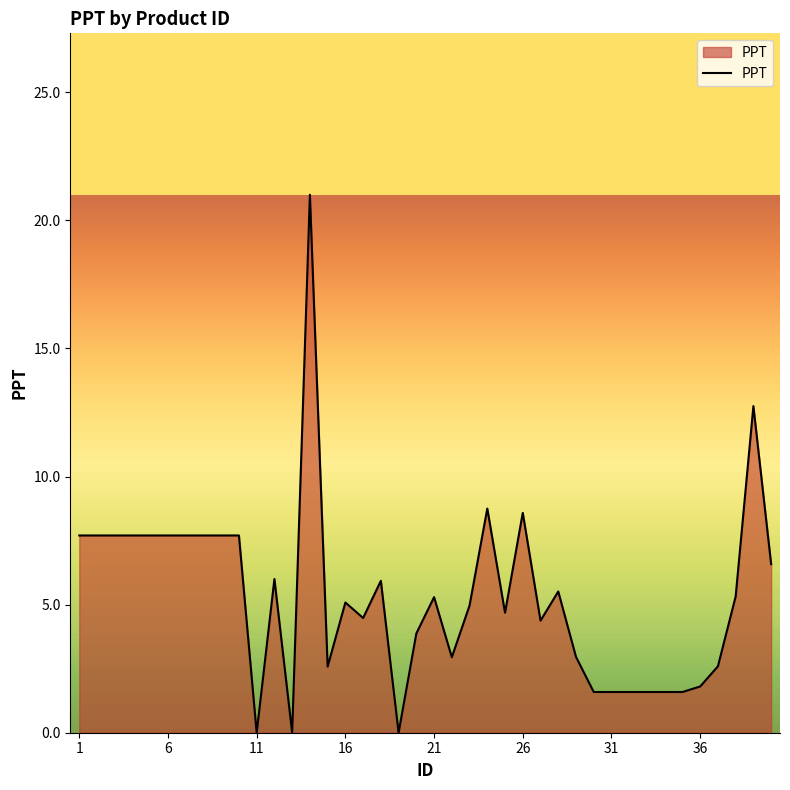

What is the maximum value shown in the chart?

21.0